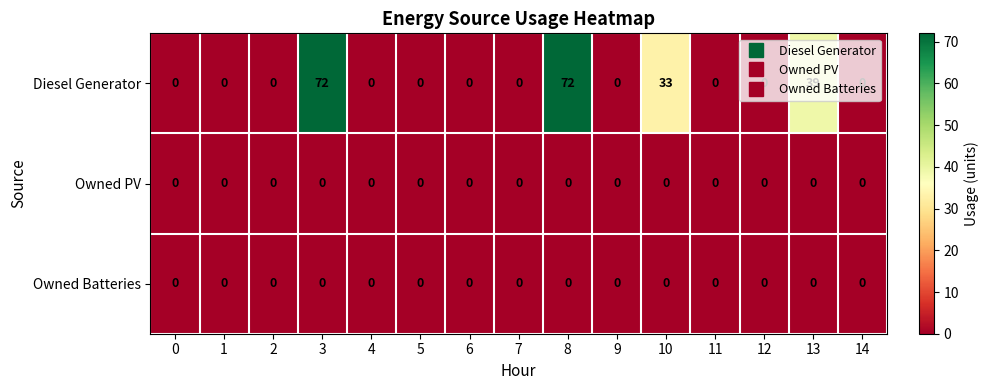

Which series has the largest total across all categories?

Diesel Generator